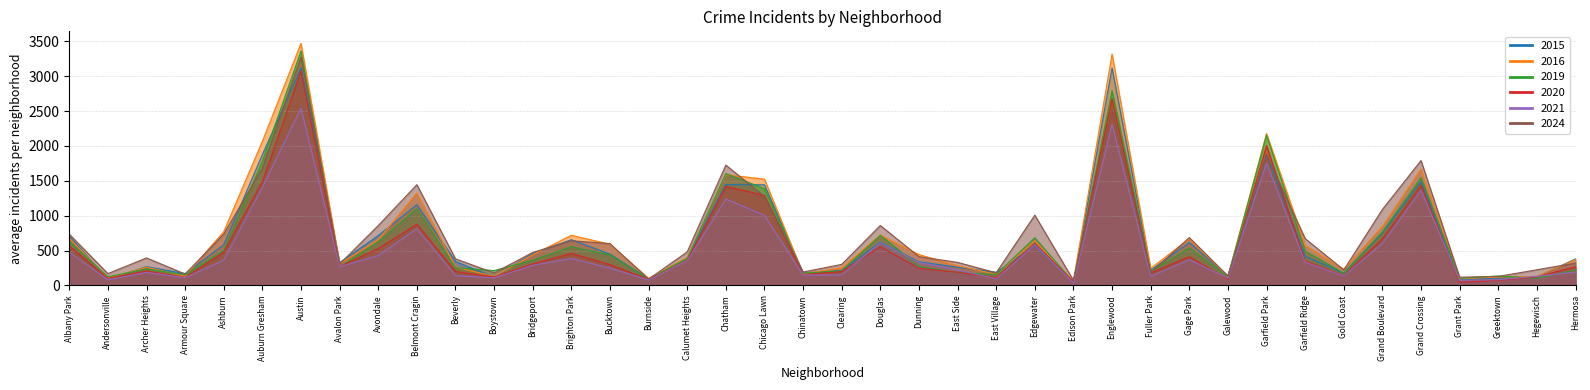

What is the difference between the 2016 values at Chatham and Beverly?

1324